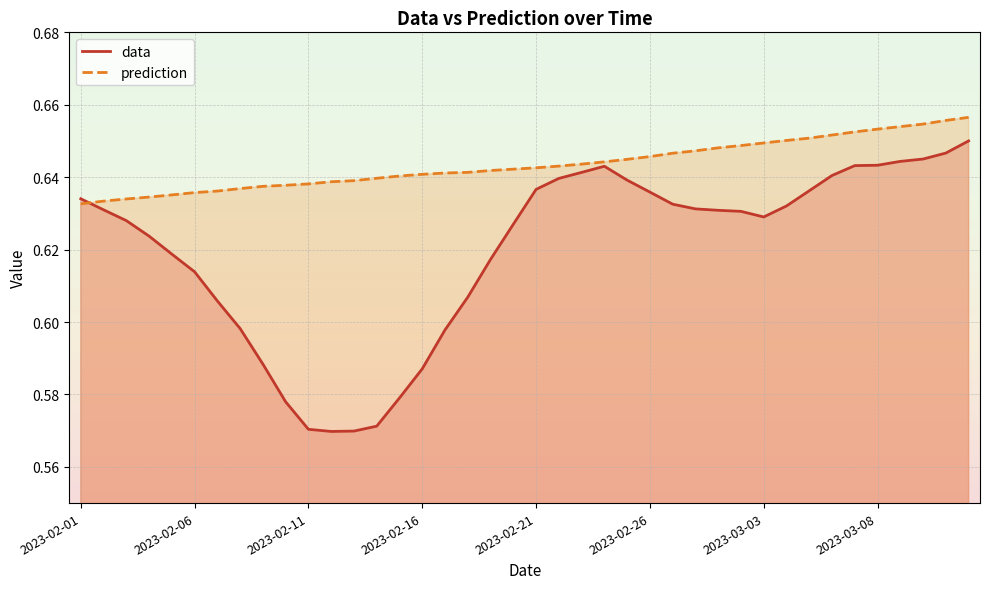

The prediction series shows 0.7 at 34. True or false?

True